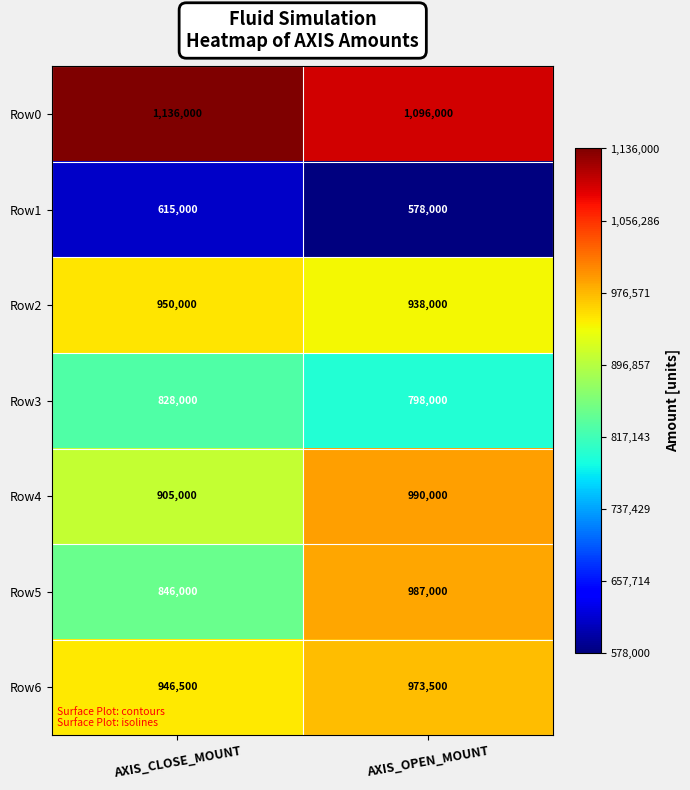

Reading left to right, list all the values displayed in this chart.

Row0: AXIS_CLOSE_MOUNT=1136000	AXIS_OPEN_MOUNT=1096000
Row1: AXIS_CLOSE_MOUNT=615000	AXIS_OPEN_MOUNT=578000
Row2: AXIS_CLOSE_MOUNT=950000	AXIS_OPEN_MOUNT=938000
Row3: AXIS_CLOSE_MOUNT=828000	AXIS_OPEN_MOUNT=798000
Row4: AXIS_CLOSE_MOUNT=905000	AXIS_OPEN_MOUNT=990000
Row5: AXIS_CLOSE_MOUNT=846000	AXIS_OPEN_MOUNT=987000
Row6: AXIS_CLOSE_MOUNT=946500	AXIS_OPEN_MOUNT=973500